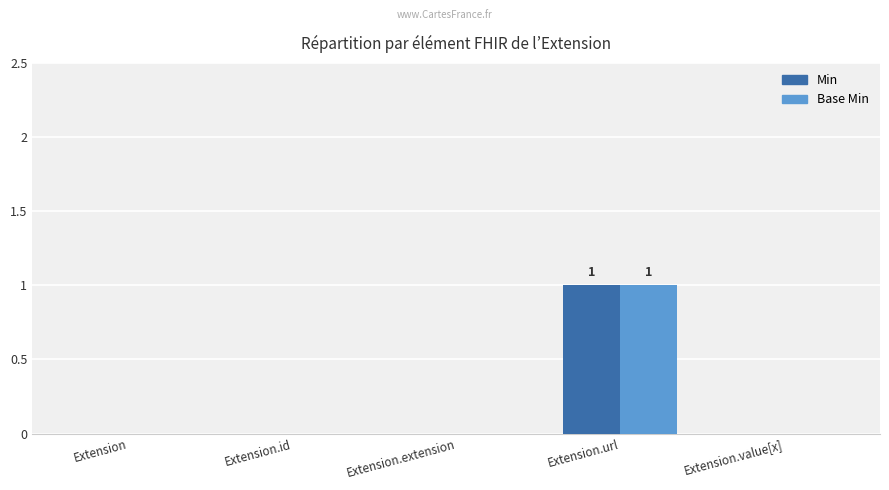

What are all the series names shown in the legend?

Min, Base Min